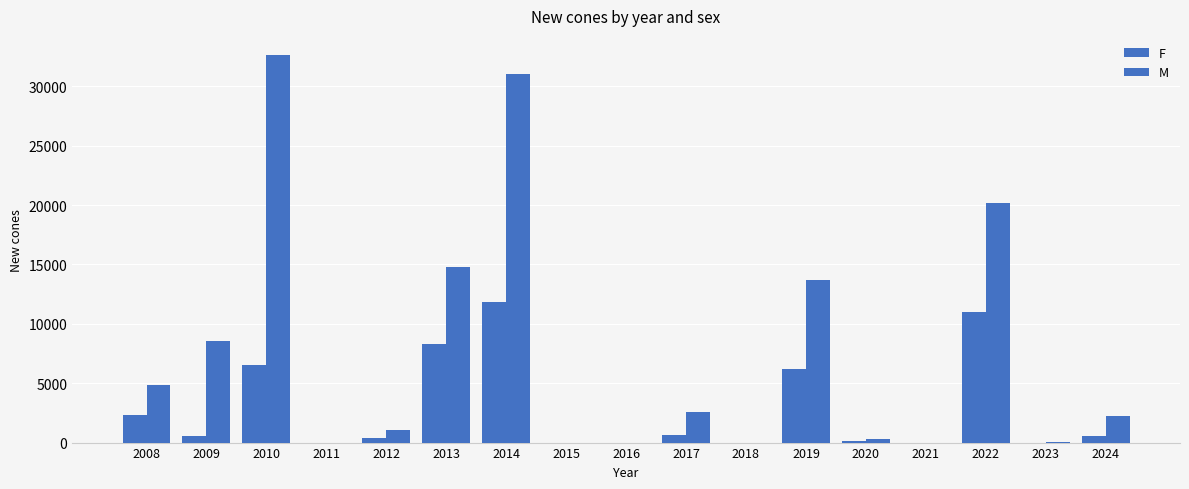

How many series are shown in this chart?

2